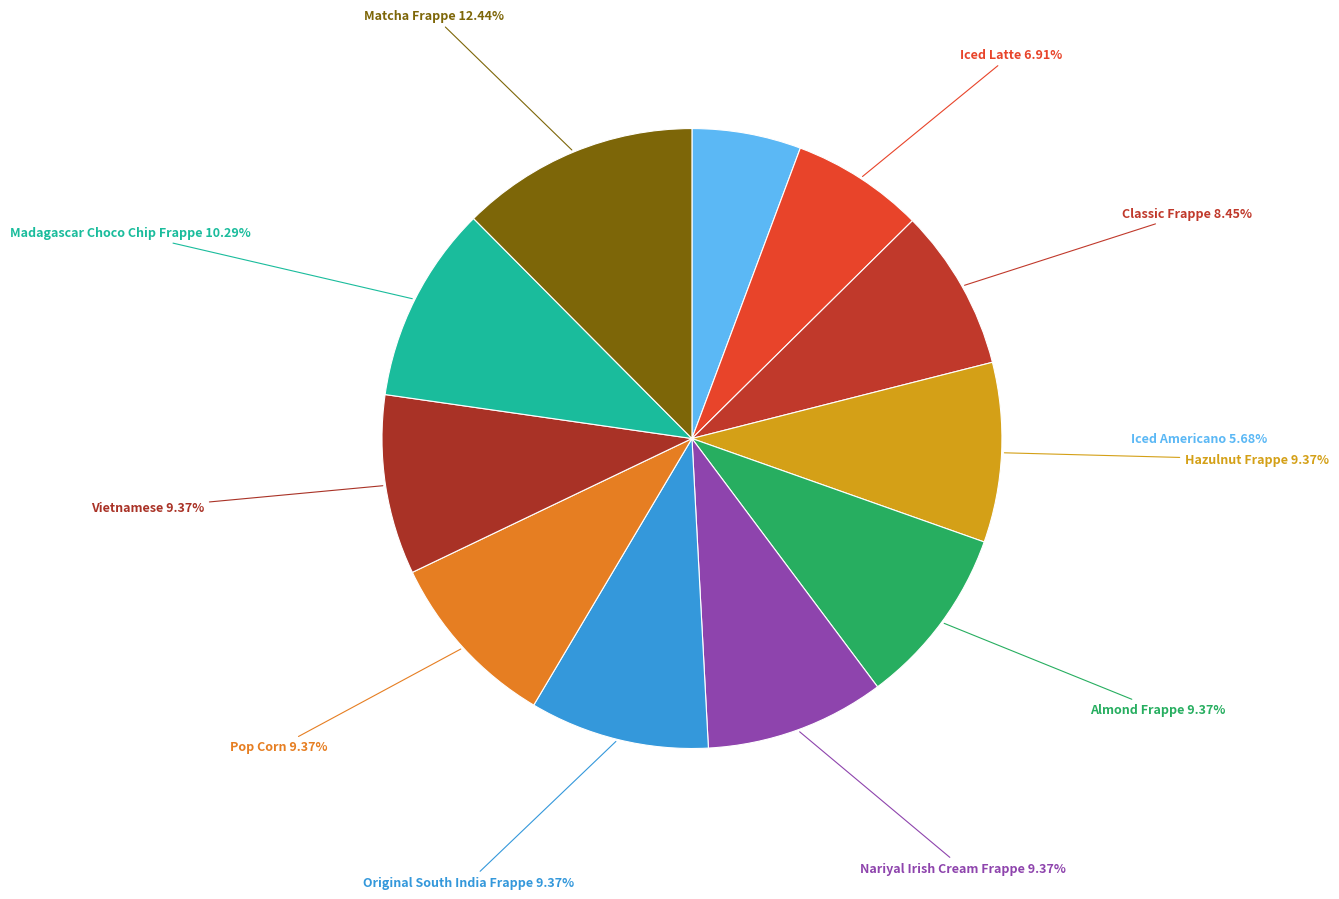

Which has a higher value, Madagascar Choco Chip Frappe or Almond Frappe?

Madagascar Choco Chip Frappe